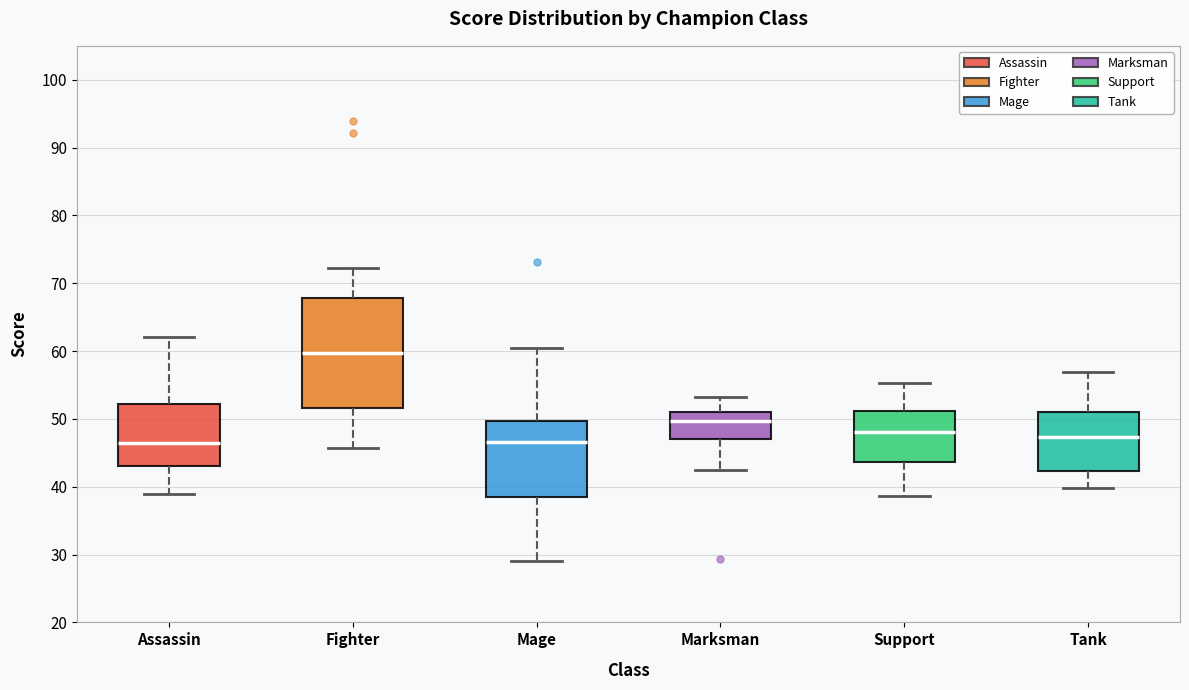

Reading left to right, transcribe this box plot: for each box, give where its median line is, the range the box spans, and where its two whiskers end, as read against the y-axis. The values are not printed on the chart, so give them approximately, as read against the axis.

Assassin: median 46, box 43 to 52, whiskers 39 to 62
Fighter: median 60, box 52 to 68, whiskers 46 to 72
Mage: median 47, box 39 to 50, whiskers 29 to 60
Marksman: median 50, box 47 to 51, whiskers 43 to 53
Support: median 48, box 44 to 51, whiskers 39 to 55
Tank: median 47, box 42 to 51, whiskers 40 to 57